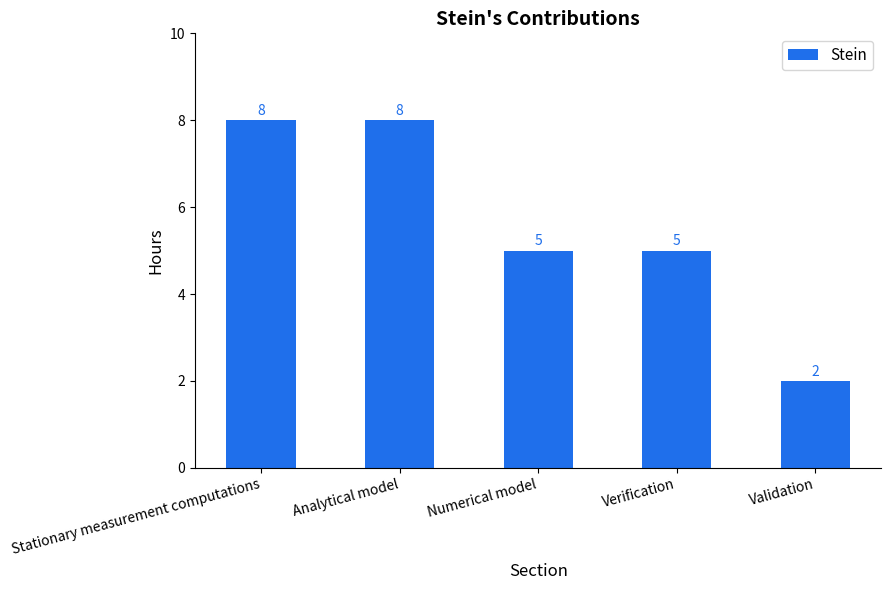

What is the smallest value displayed?

2